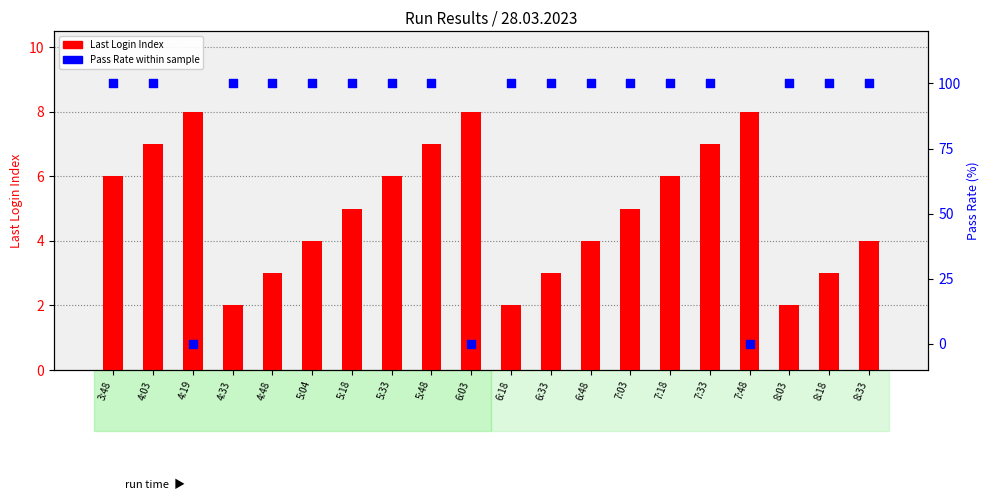

What is the total value across all series at 8:03?

102